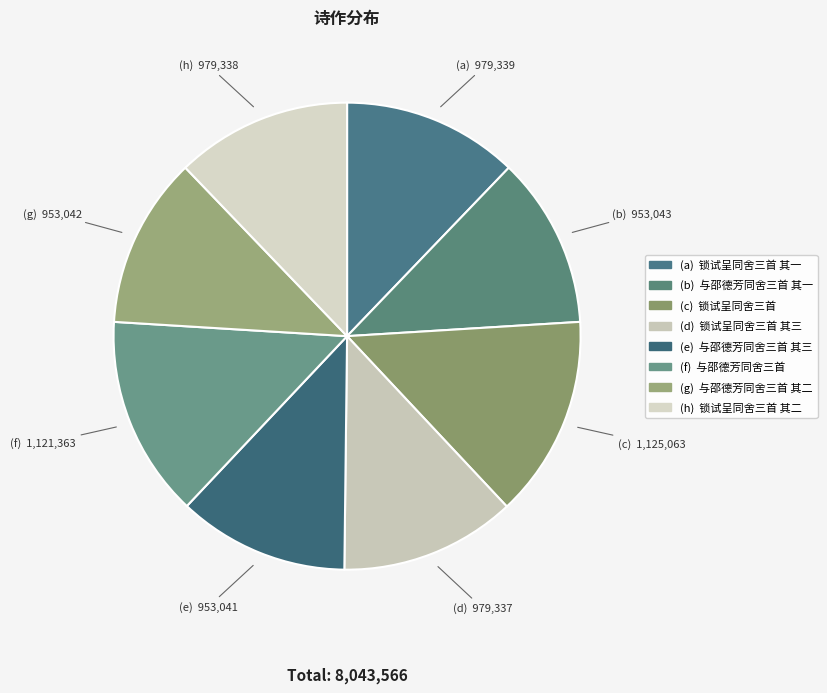

How many slices are in this pie chart?

8